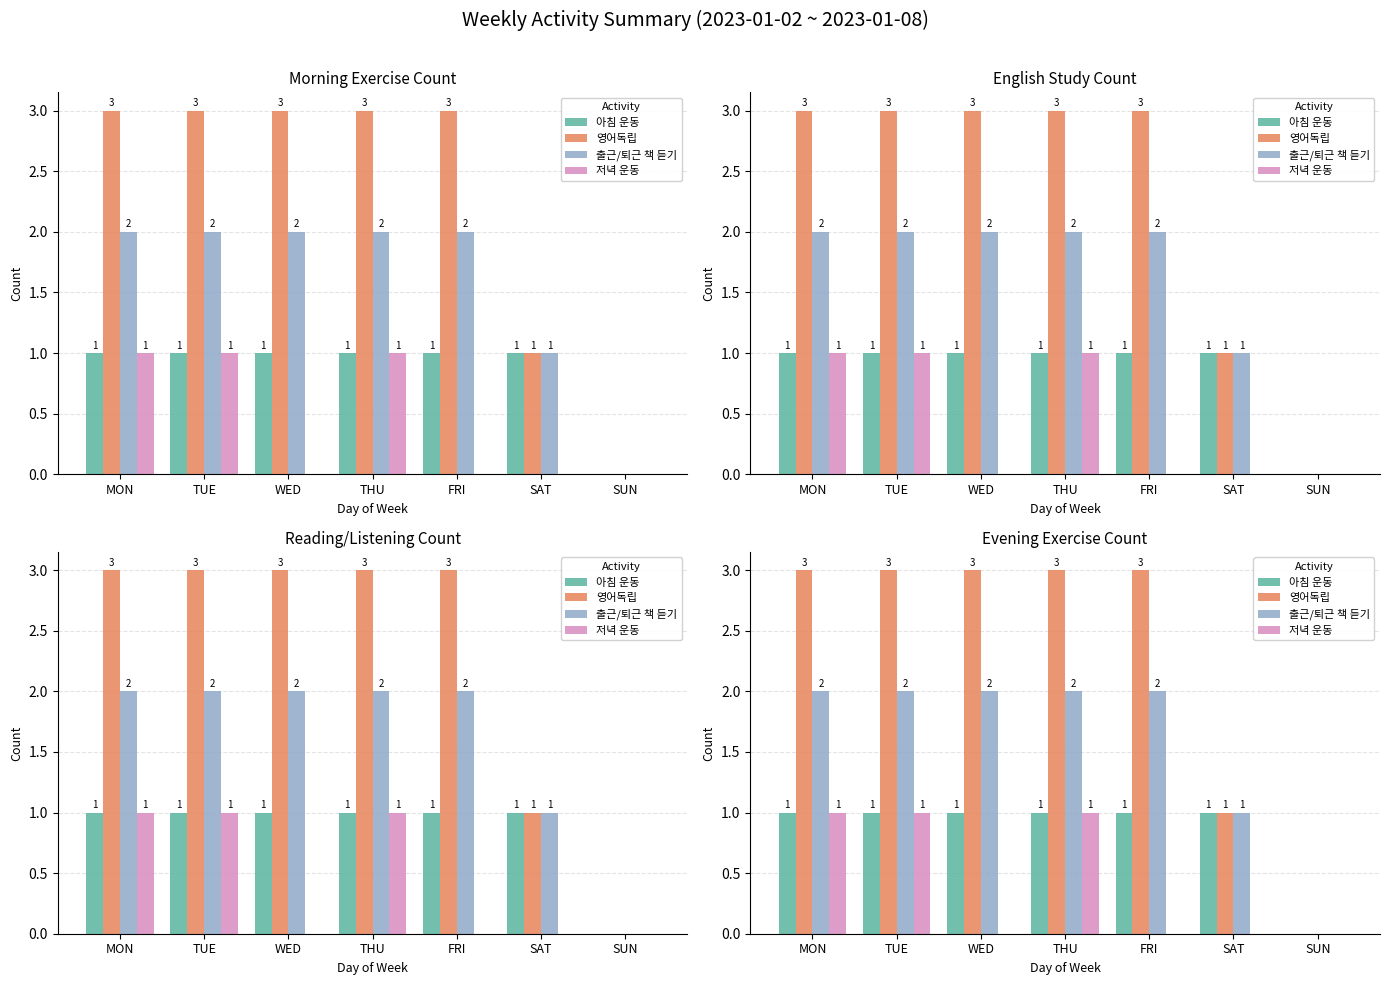

List the labels in order of 출근/퇴근 책 듣기 value, smallest first.

SUN, SAT, MON, TUE, WED, THU, FRI